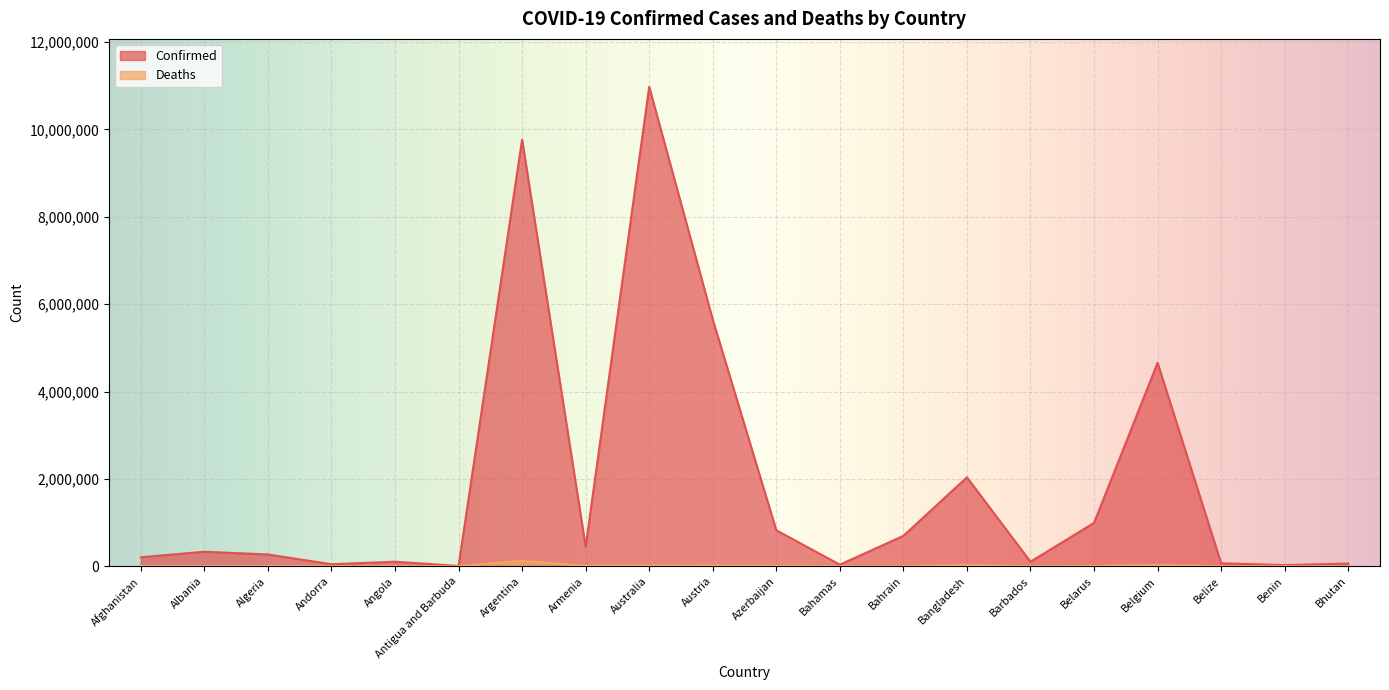

At Armenia, list the series in order from smallest to largest.

Deaths, Confirmed